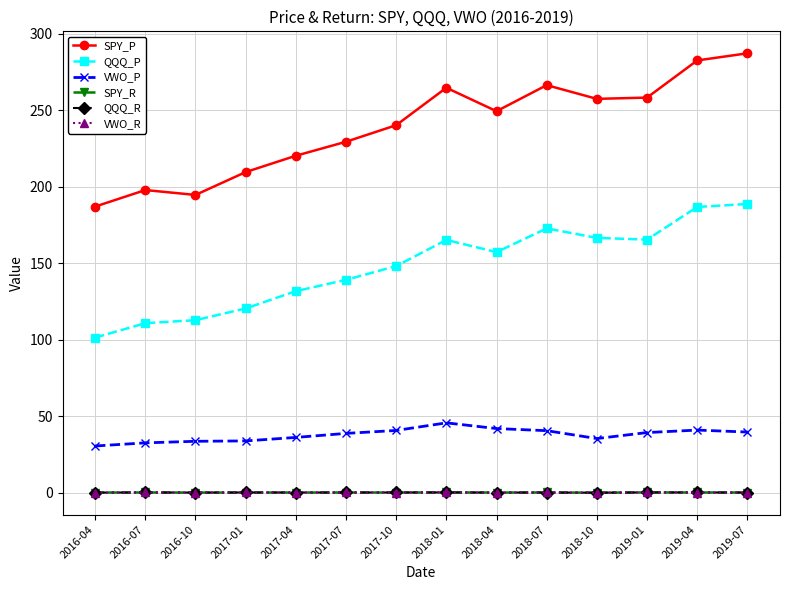

Which series has the largest total across all categories?

SPY_P